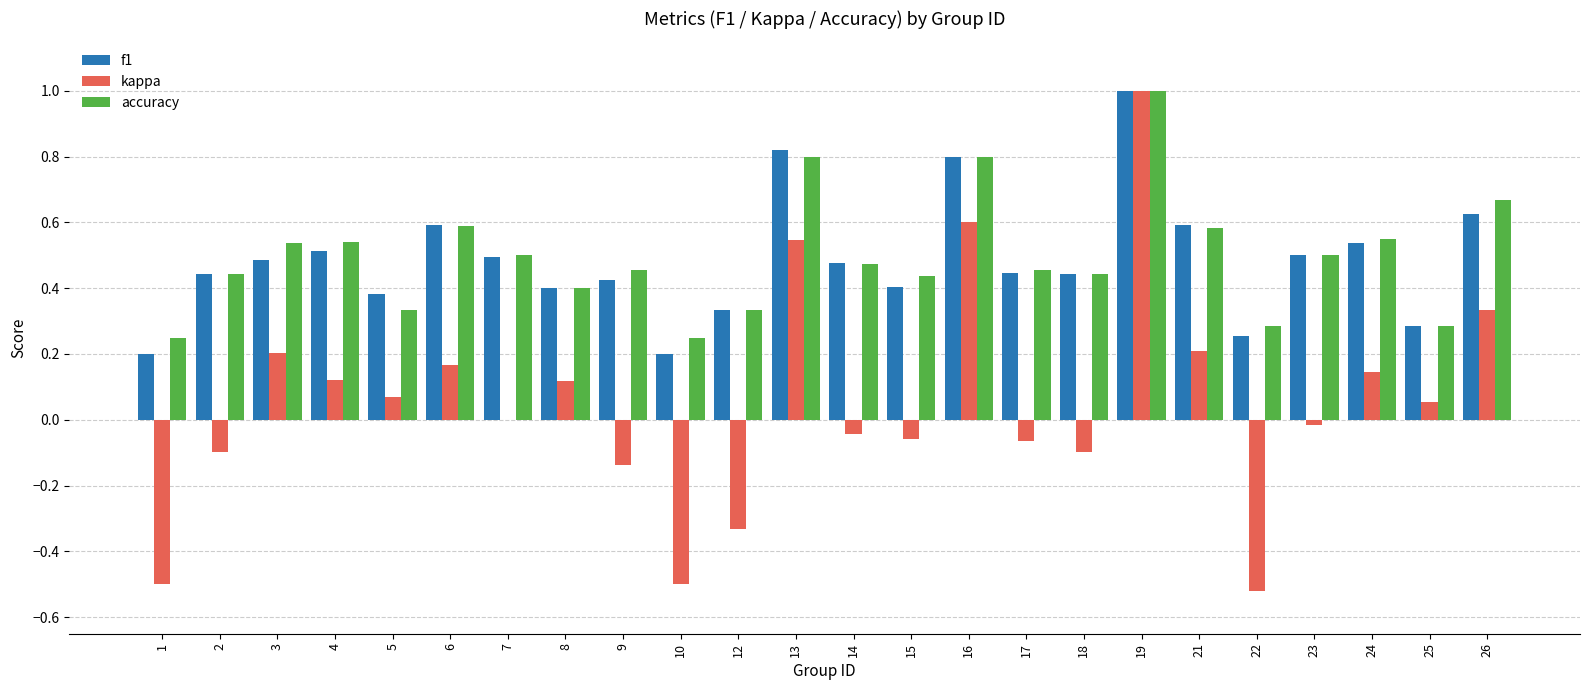

What is the total value across all series at 24?

1.2